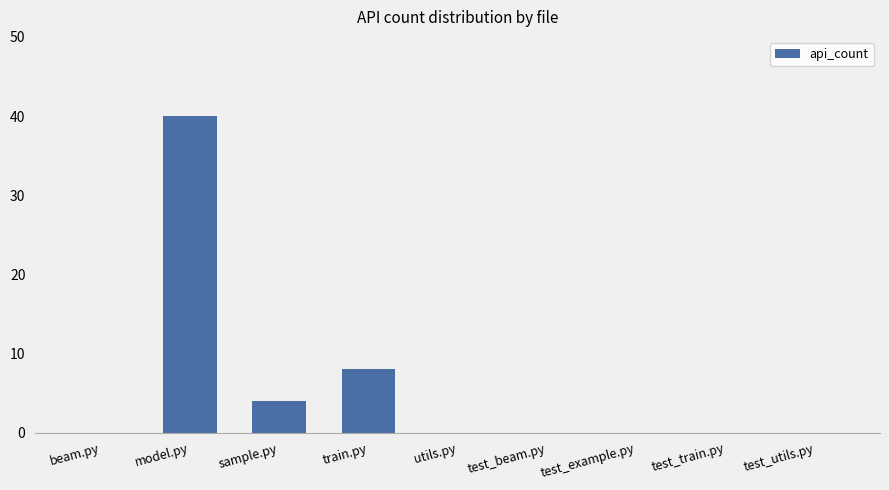

How many categories are shown in the chart?

9